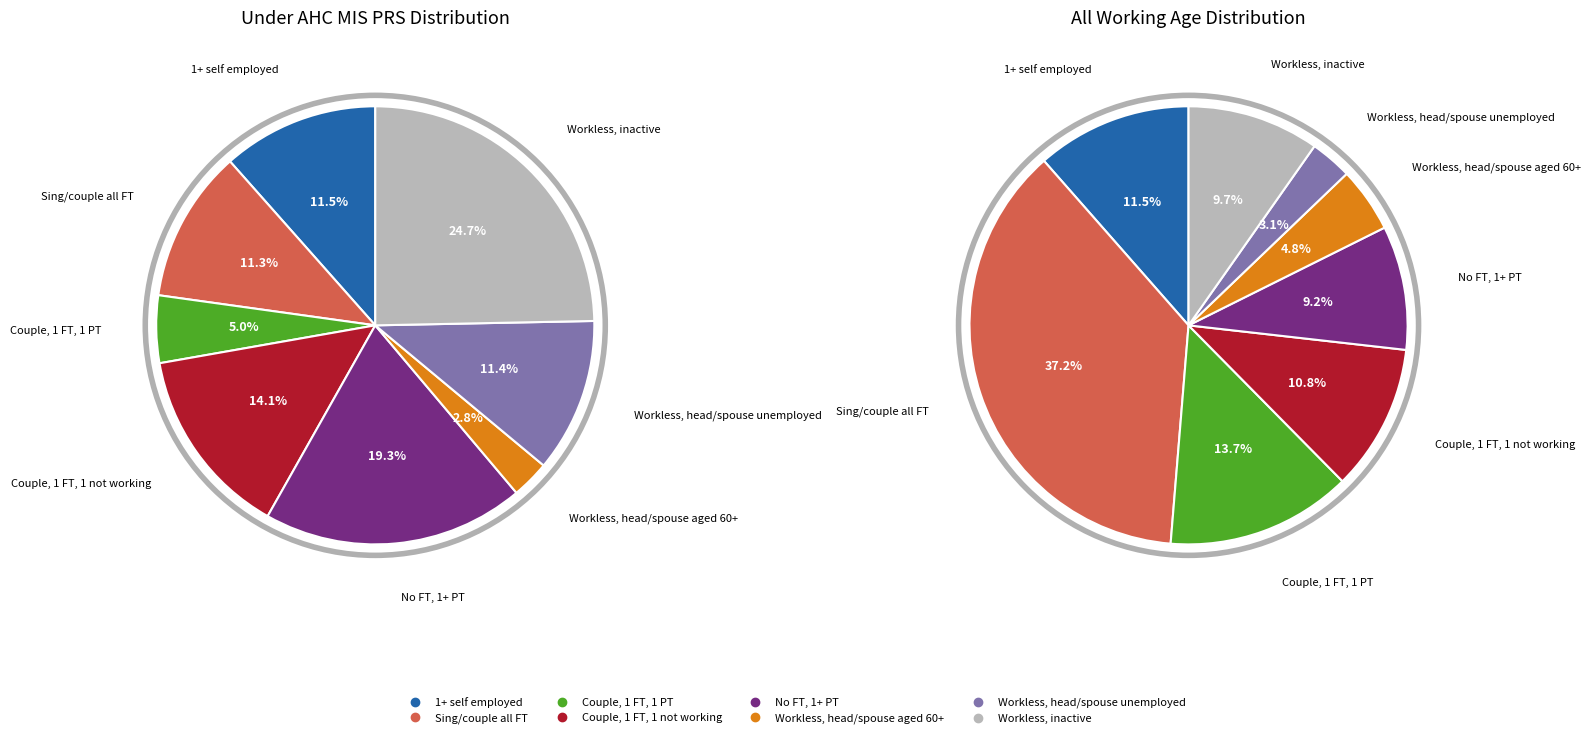

Count the number of slices in the pie.

8